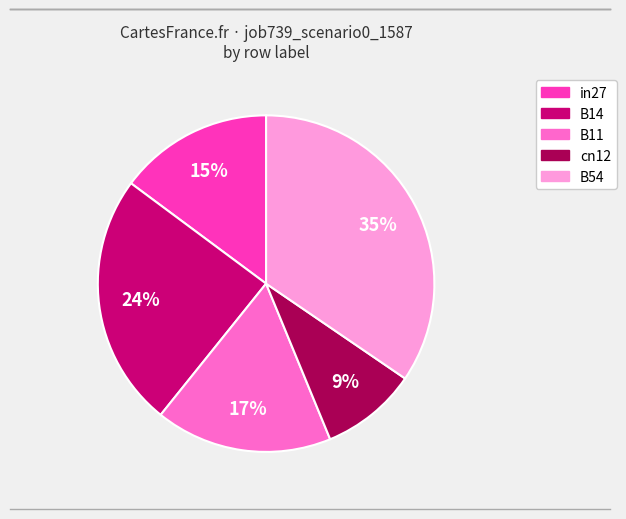

To the nearest percent, what is the combined percentage of B54 and cn12?

44%